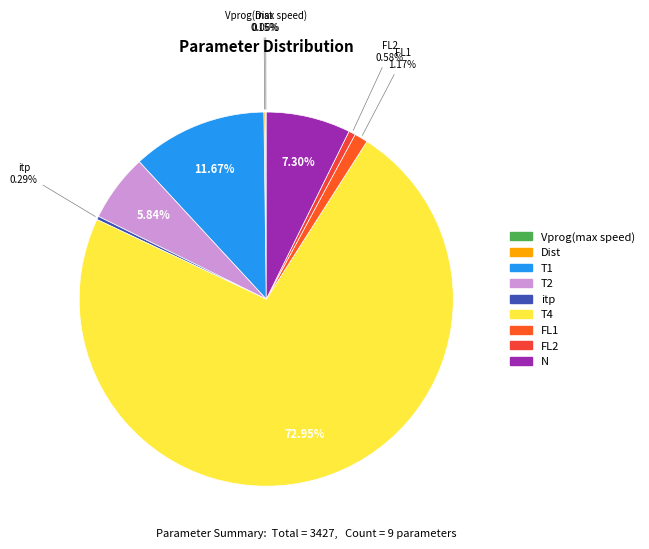

To the nearest percent, what is the difference between the largest and smallest slice percentages?

73%